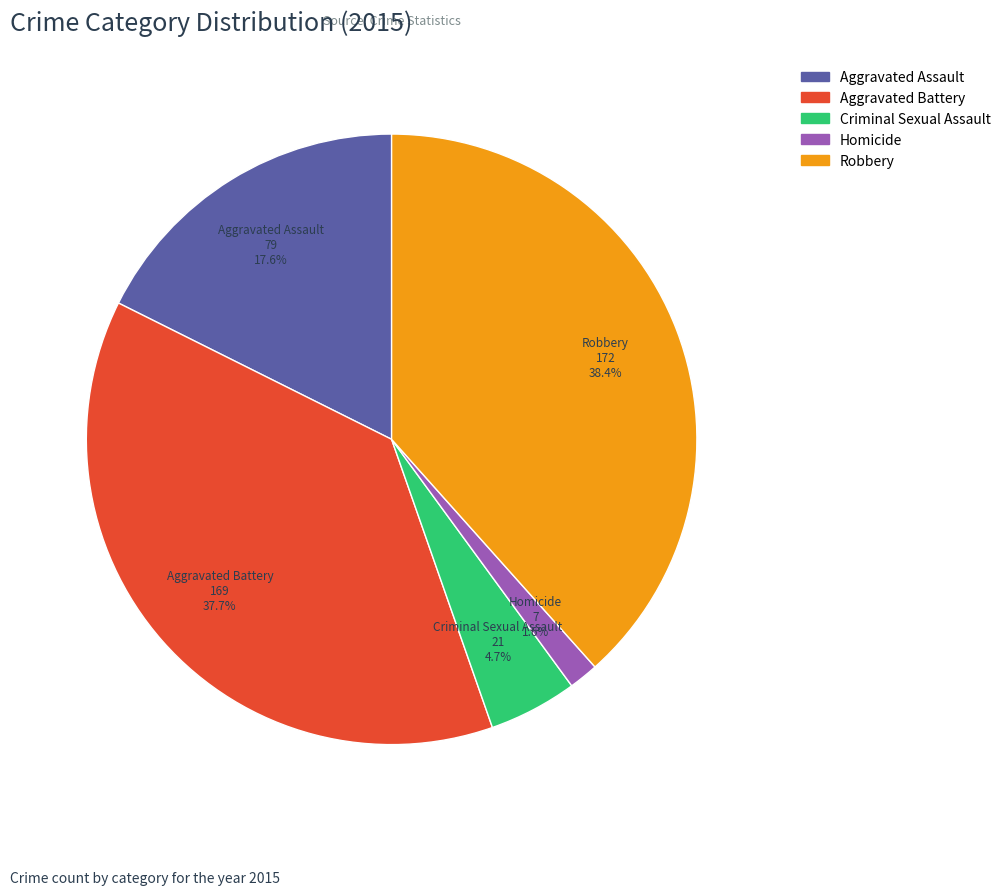

To the nearest percent, what portion does Criminal Sexual Assault represent?

5%